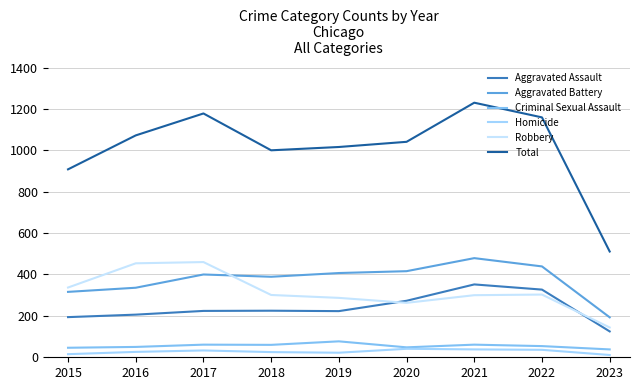

Between 2016 and 2019, which series saw the biggest shift?

Robbery